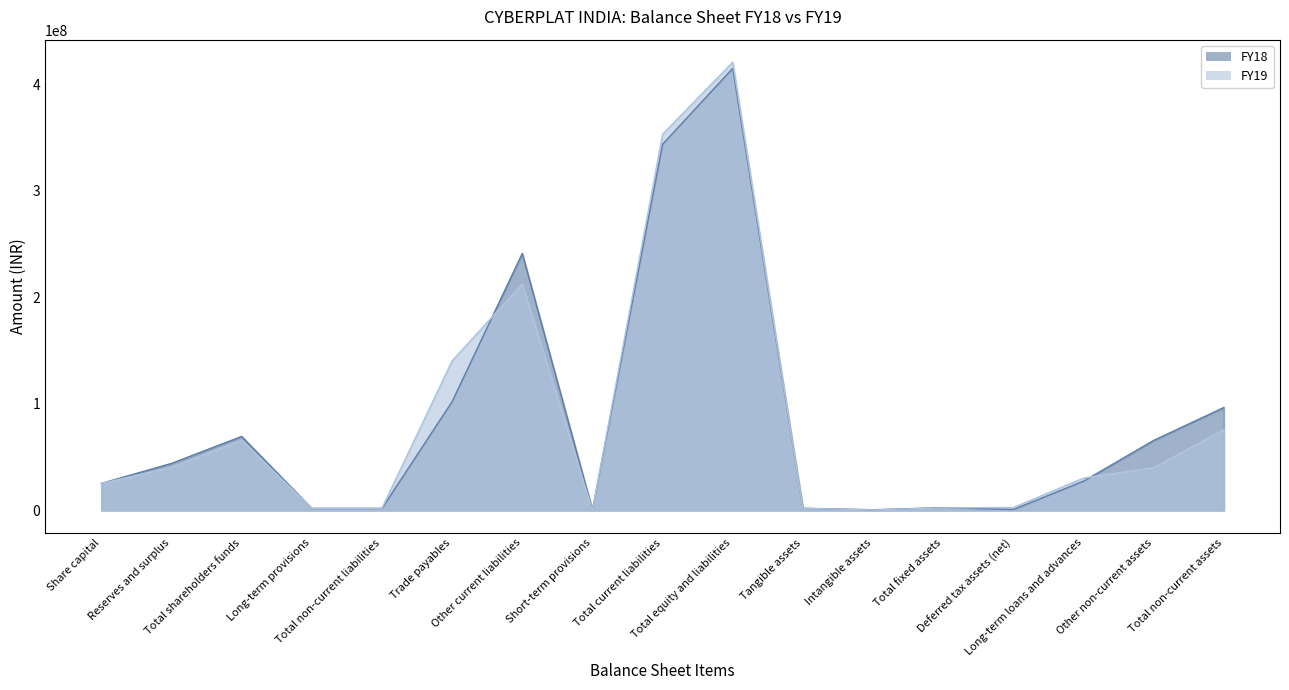

Which series has the largest range (max minus min)?

FY19